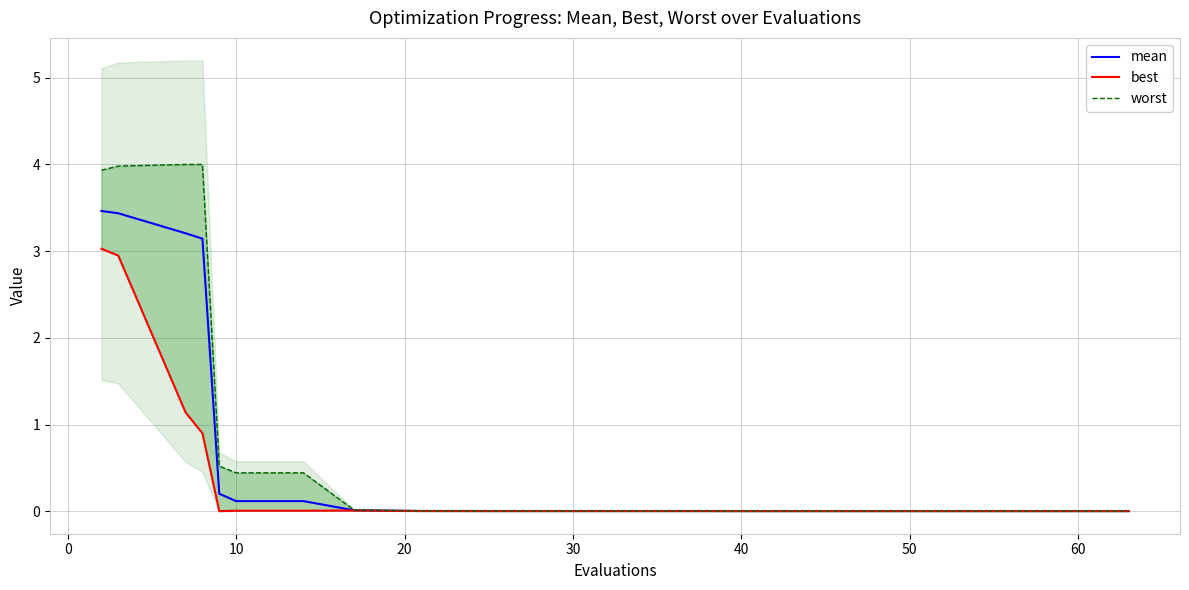

How many lines are shown in the chart?

3